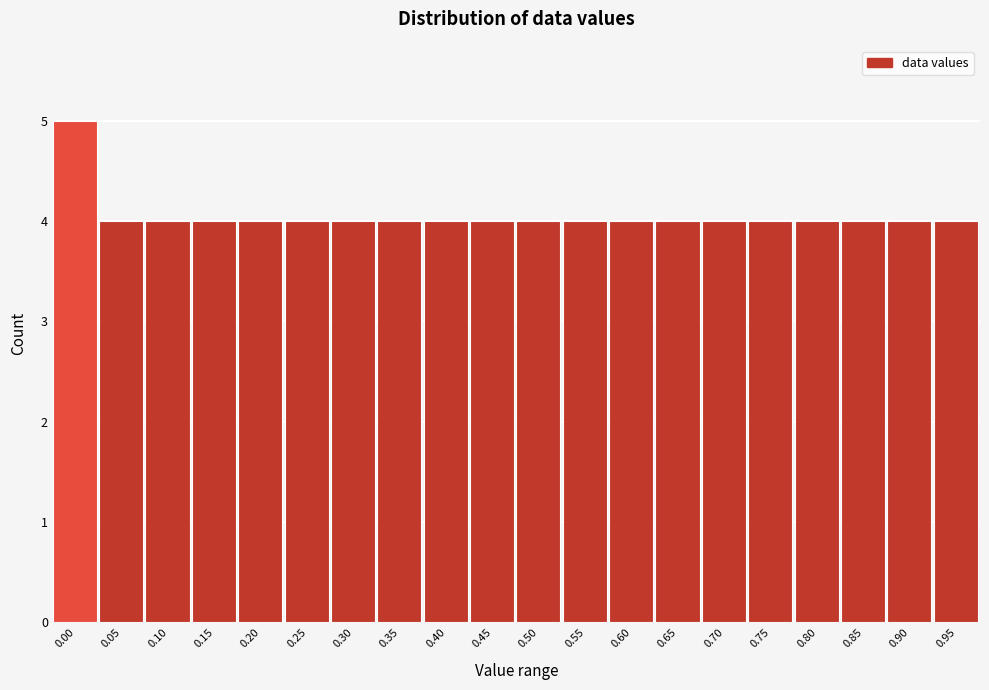

Reading right to left, transcribe all the data shown in this chart.

4	4	4	4	4	4	4	4	4	4	4	4	4	4	4	4	4	4	4	5